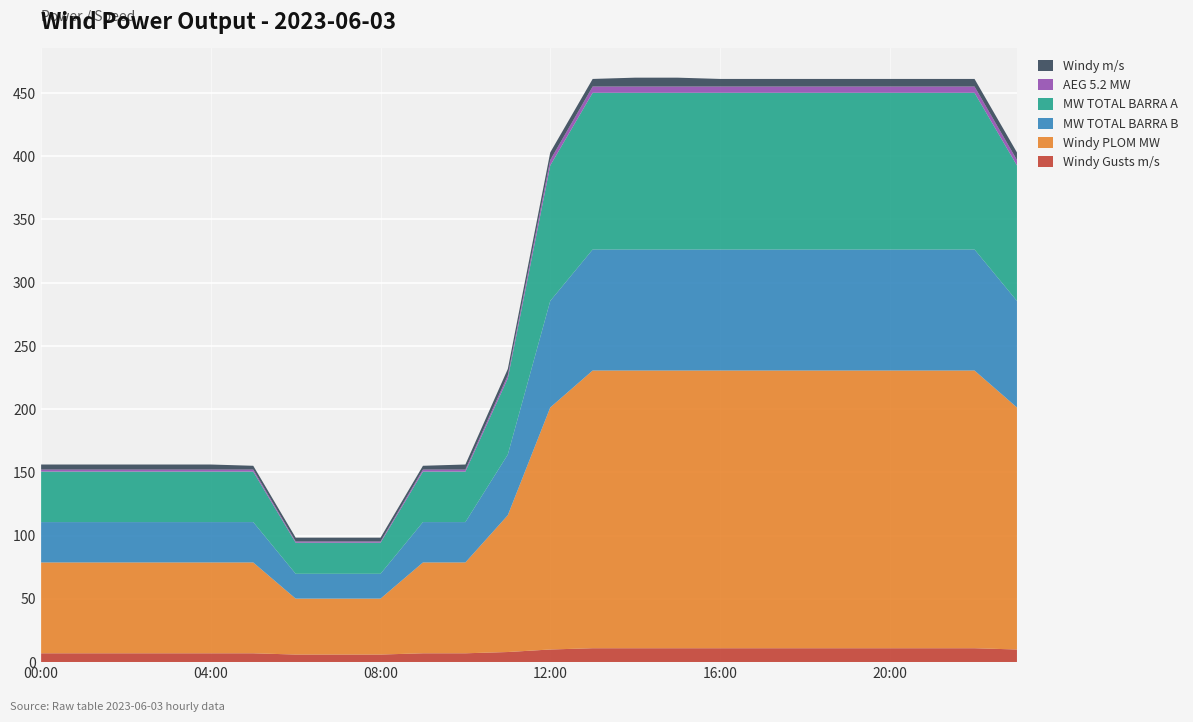

Reading left to right, list all the values displayed in this chart.

Windy Gusts m/s: 7.0	7.0	7.0	7.0	7.0	7.0	6.0	6.0	6.0	7.0	7.0	8.0	10.0	11.0	11.0	11.0	11.0	11.0	11.0	11.0	11.0	11.0	11.0	10.0
Windy PLOM MW: 71.8	71.8	71.8	71.8	71.8	71.8	44.2	44.2	44.2	71.8	71.8	108.2	191.3	219.6	219.6	219.6	219.6	219.6	219.6	219.6	219.6	219.6	219.6	191.3
MW TOTAL BARRA B: 31.9	31.9	31.9	31.9	31.9	31.9	19.6	19.6	19.6	31.9	31.9	48.0	84.2	95.7	95.7	95.7	95.7	95.7	95.7	95.7	95.7	95.7	95.7	84.2
MW TOTAL BARRA A: 39.9	39.9	39.9	39.9	39.9	39.9	24.6	24.6	24.6	39.9	39.9	60.2	107.1	123.9	123.9	123.9	123.9	123.9	123.9	123.9	123.9	123.9	123.9	107.1
AEG 5.2 MW: 1.6	1.6	1.6	1.6	1.6	1.6	1.0	1.0	1.0	1.6	1.6	2.4	4.3	5.0	5.0	5.0	5.0	5.0	5.0	5.0	5.0	5.0	5.0	4.3
Windy m/s: 4.0	4.0	4.0	4.0	4.0	3.0	3.0	3.0	3.0	3.0	4.0	5.0	6.0	6.0	7.0	7.0	6.0	6.0	6.0	6.0	6.0	6.0	6.0	6.0